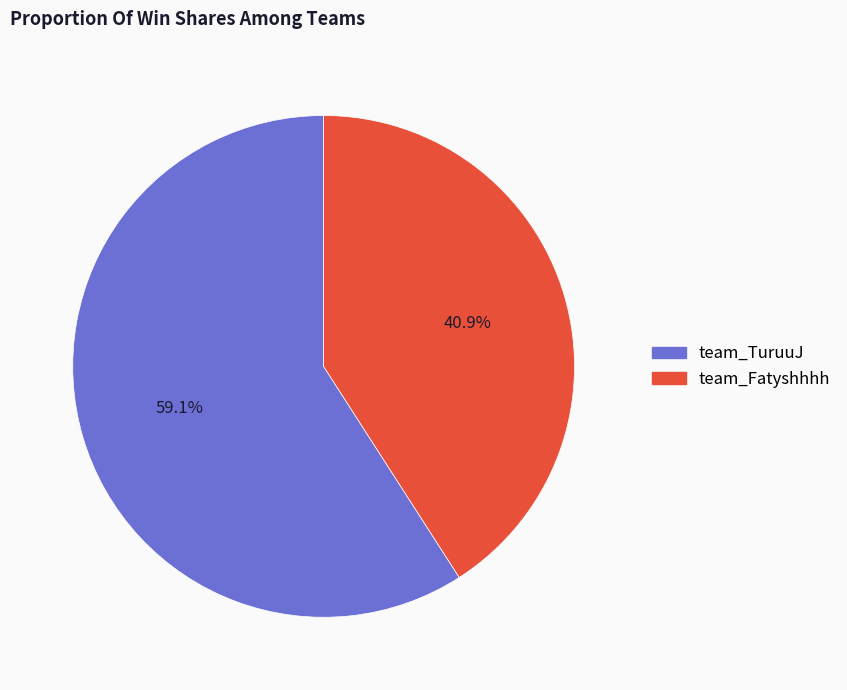

Which slice is the largest?

team_TuruuJ